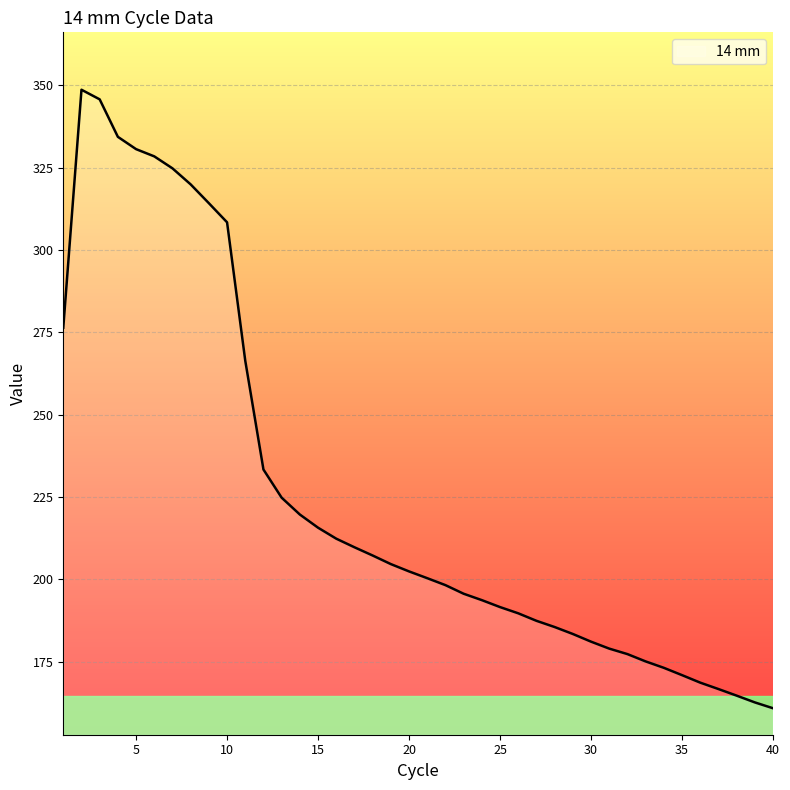

How many values are below 202?

20